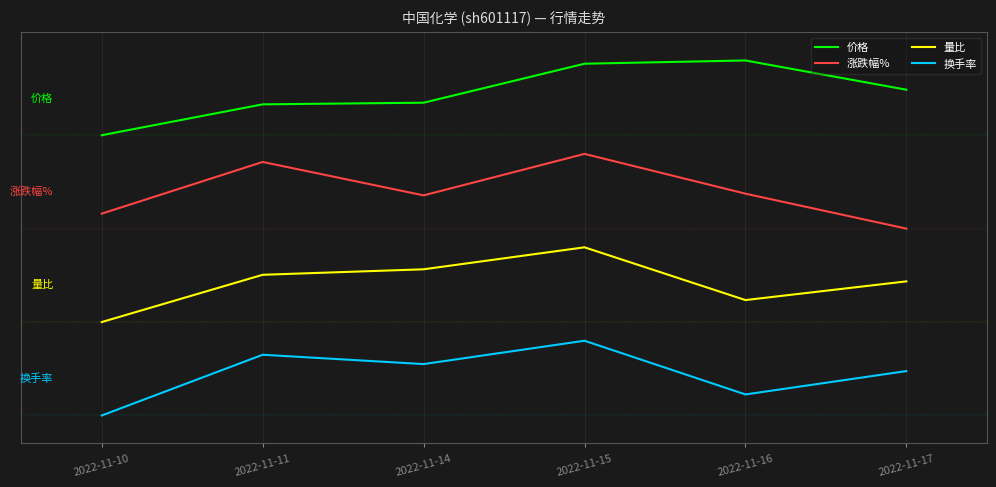

True or false: 涨跌幅% and 换手率 intersect in this chart.

False